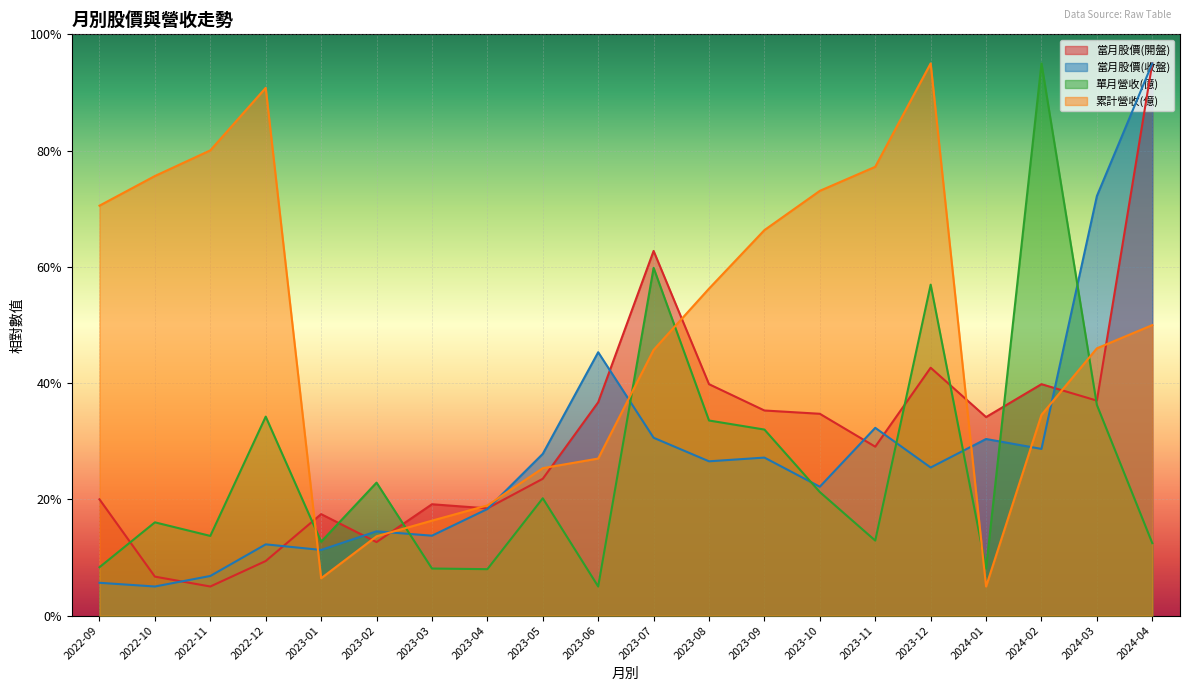

What is the sum of all 單月營收(億) values?

517.4